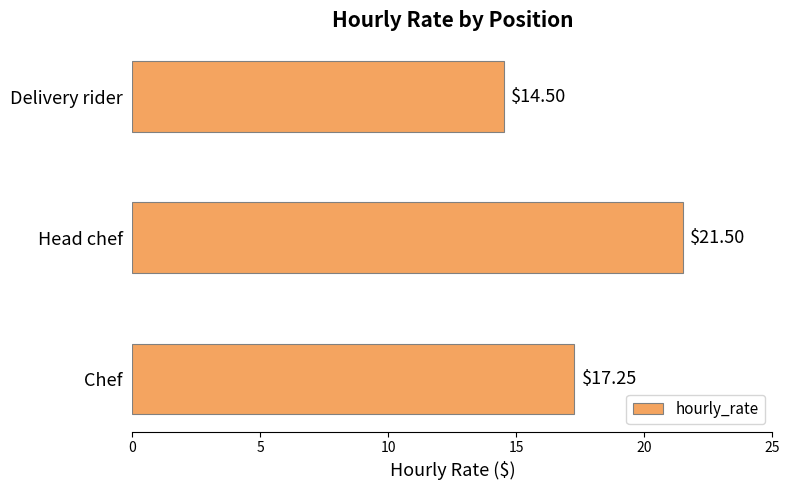

List the labels in order of value, largest first.

Head chef, Chef, Delivery rider